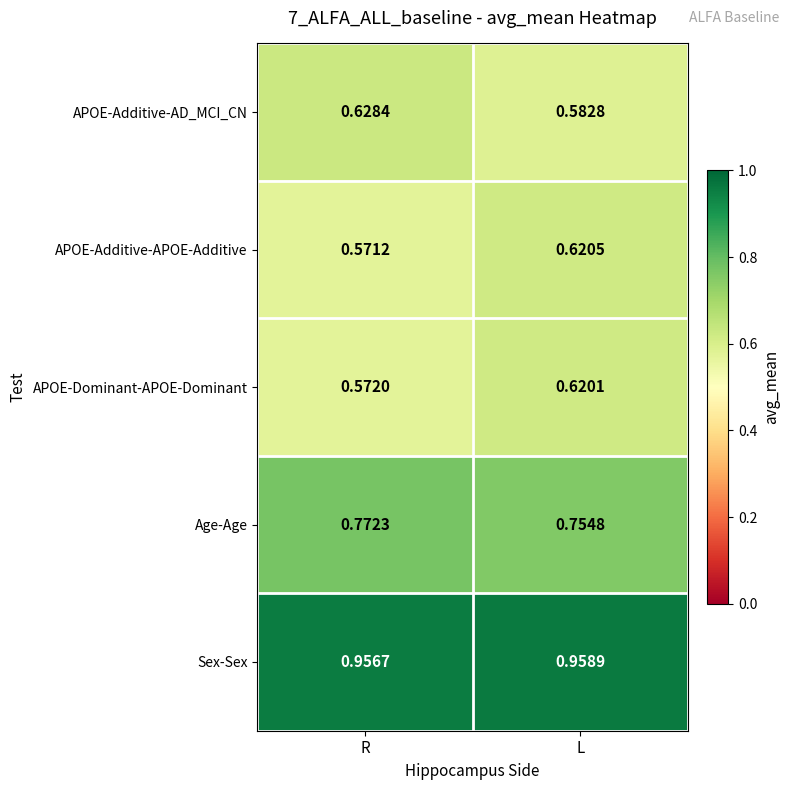

At which label does APOE-Additive-APOE-Additive reach its minimum?

R